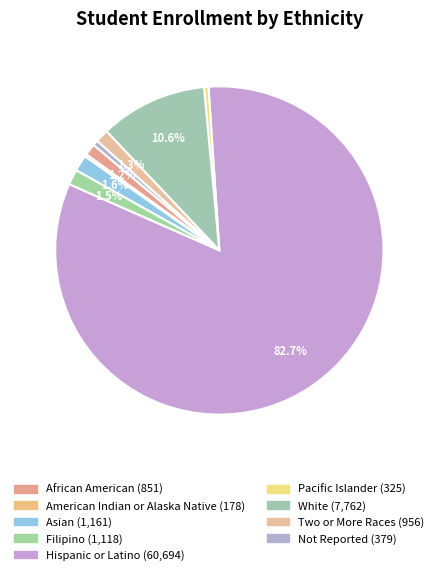

Is there a majority slice in this chart?

Yes